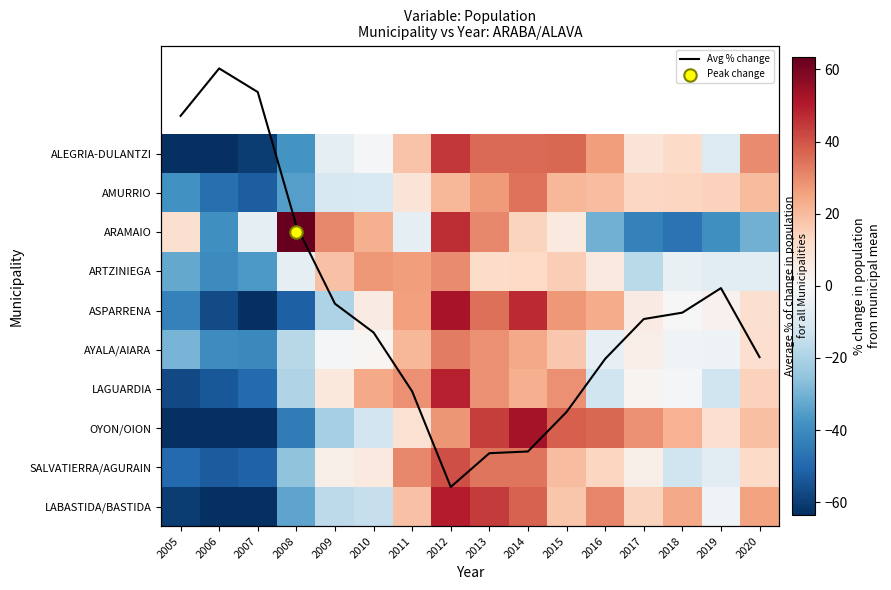

At which label does AYALA/AIARA first exceed 1?

2010